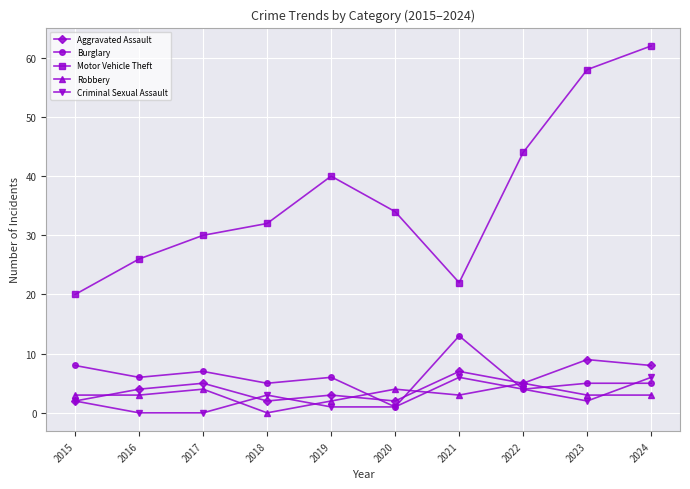

True or false: Burglary has a value of 6 at 2019.

True